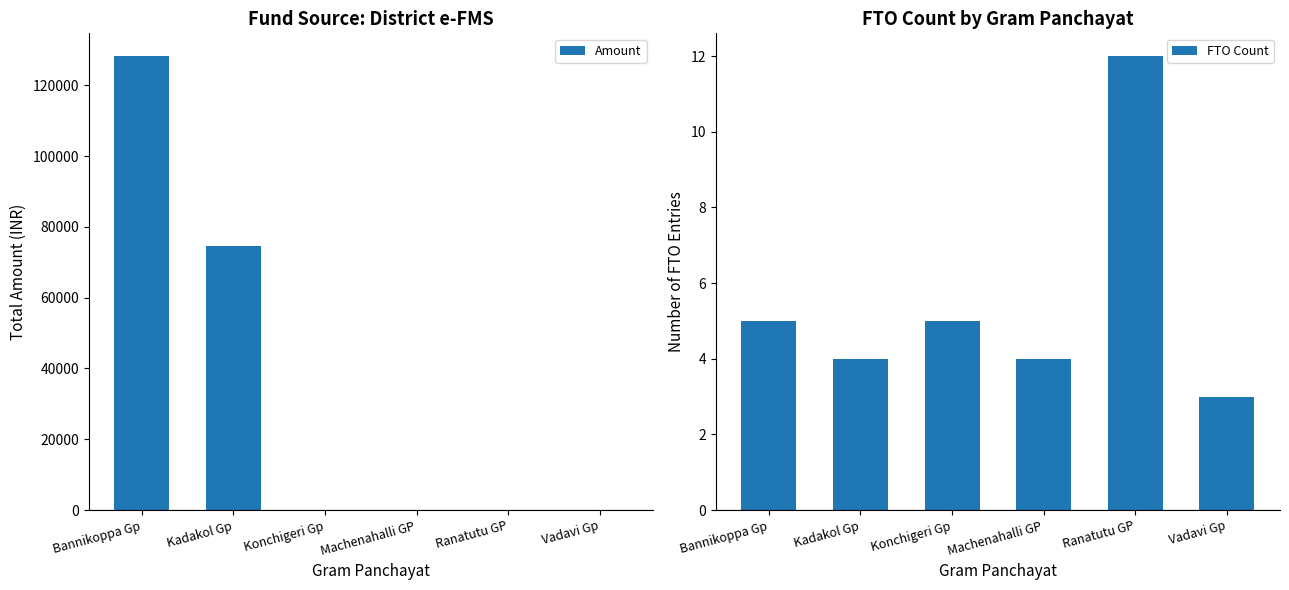

How many bars are there in total?

12